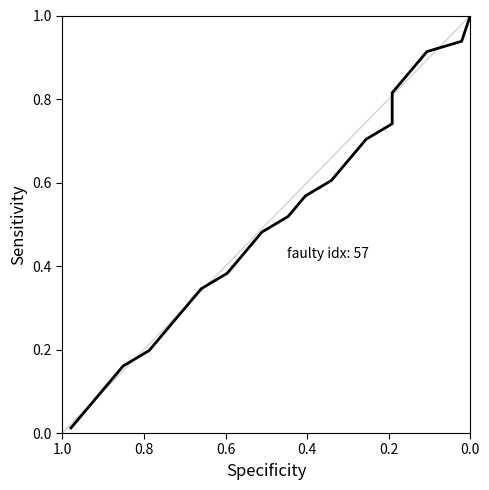

The chart shows a value of 0.1 at 8. True or false?

False